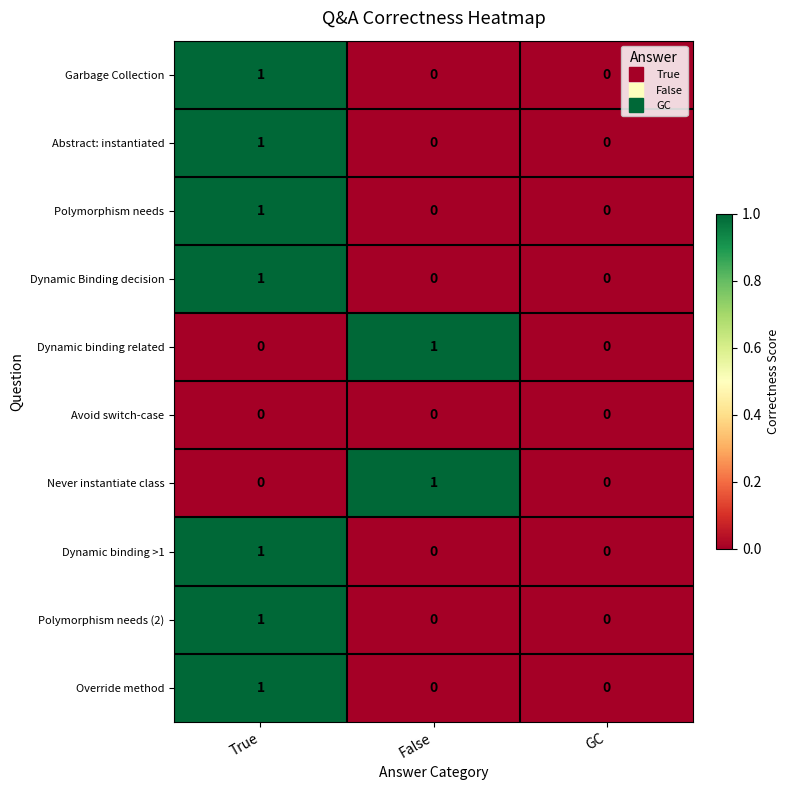

The value of Abstract: instantiated at True is 1. True or false?

True